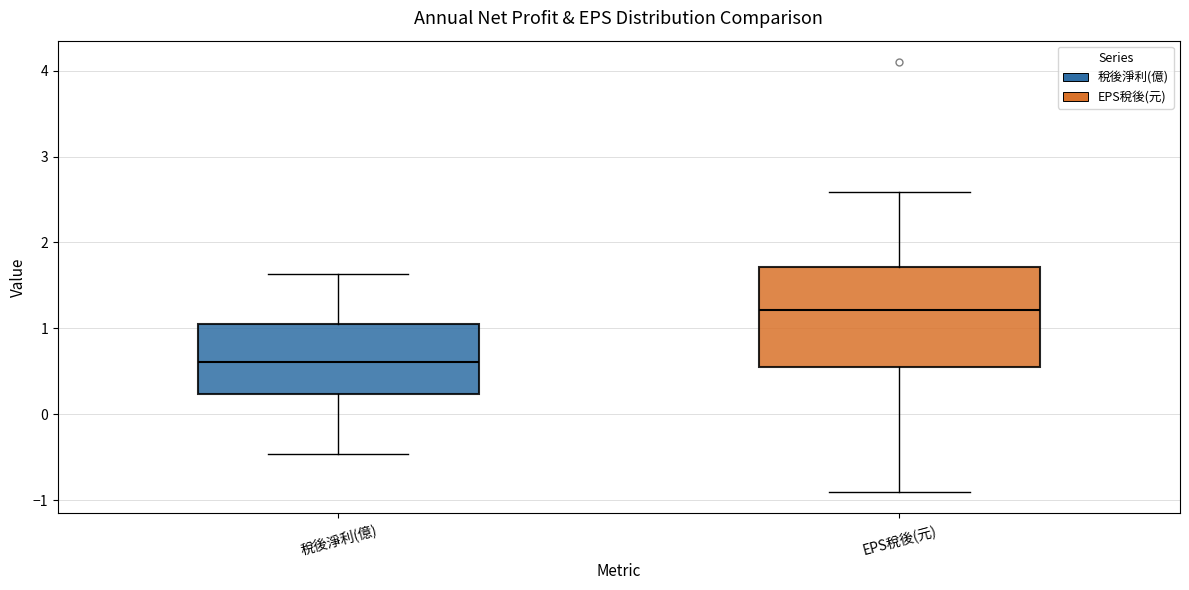

Comparing the boxes themselves (not the whiskers), which one is the tallest?

EPS稅後(元)